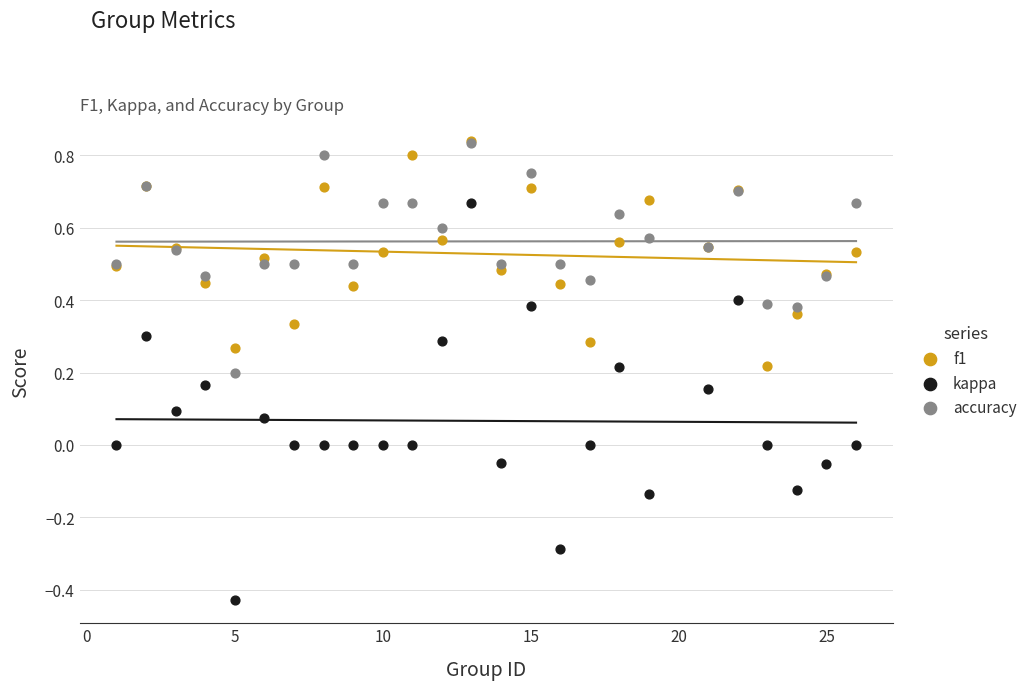

What are all the series names shown in the legend?

f1, kappa, accuracy